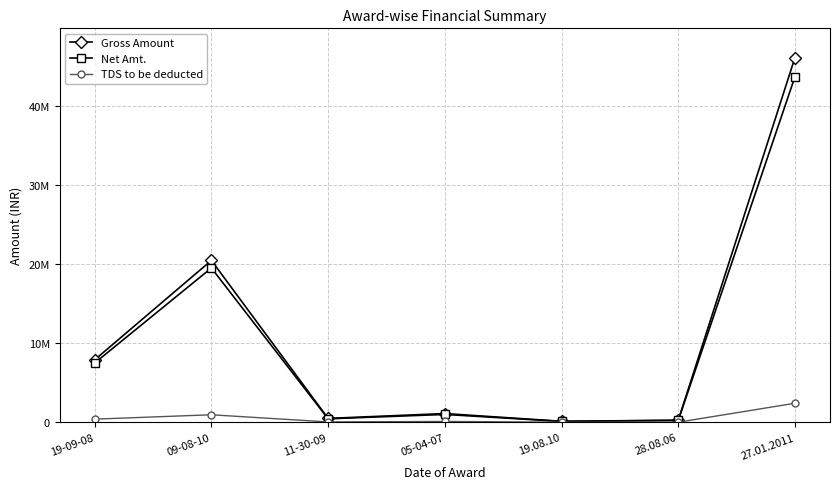

True or false: Gross Amount and TDS to be deducted cross at least once.

False